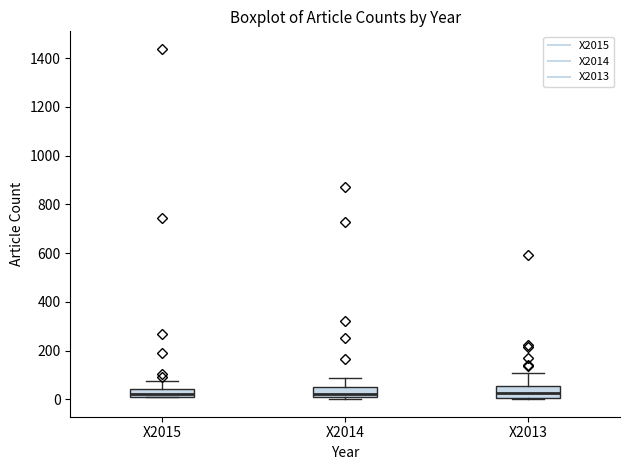

Reading left to right, transcribe this box plot: for each box, give where its median line is, the range the box spans, and where its two whiskers end, as read against the y-axis. The values are not printed on the chart, so give them approximately, as read against the axis.

X2015: median 20 (just above the box's lower edge), box 20 to 40, whiskers 0 to 80
X2014: median 20, box 0 to 60, whiskers 0 (just below the box's lower edge) to 100
X2013: median 20, box 0 to 60, whiskers 0 to 120